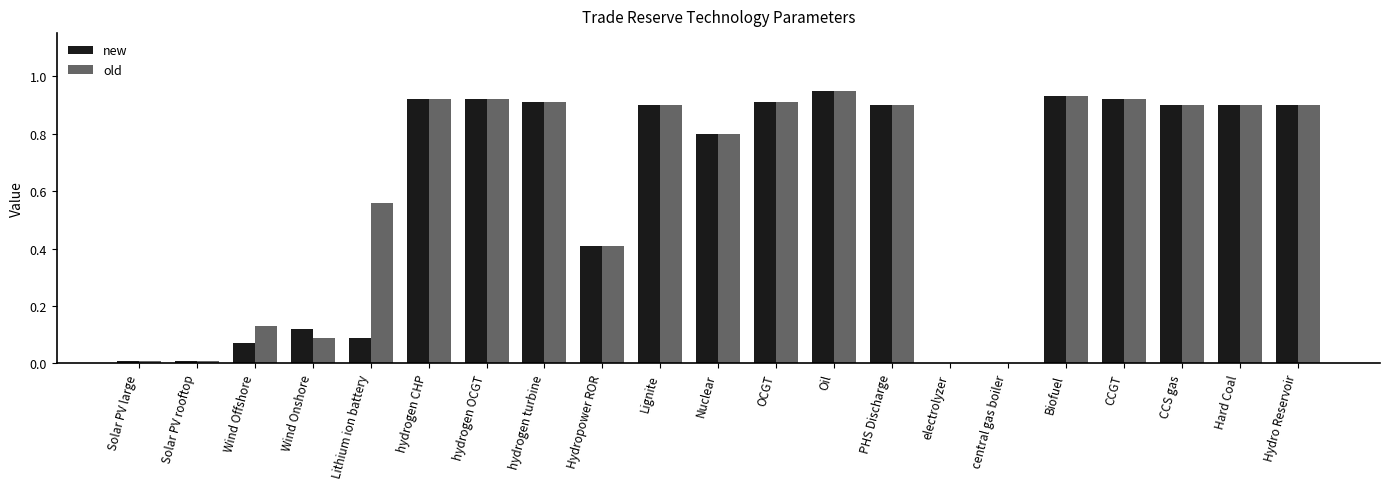

What are all the series names shown in the legend?

new, old